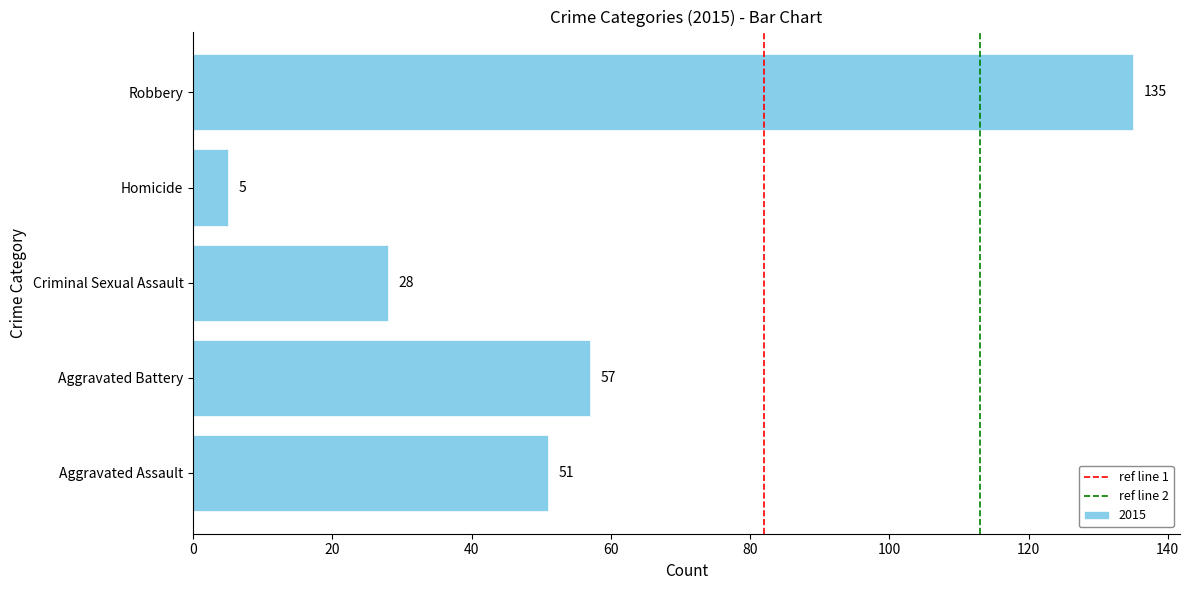

At which label is the value closest to 70?

Aggravated Battery